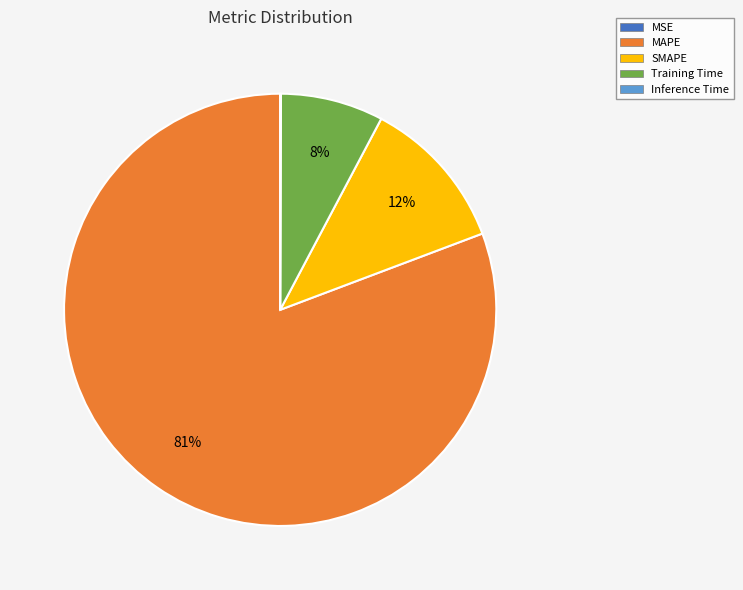

The Training Time slice represents 8% of the pie. True or false?

True